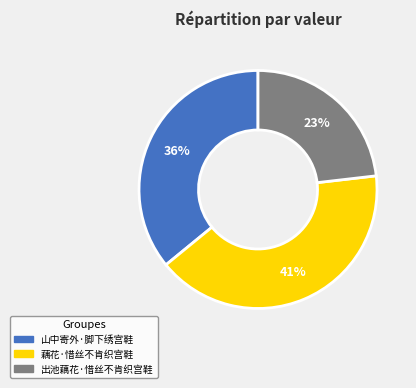

To the nearest percent, what is the average slice percentage?

33%